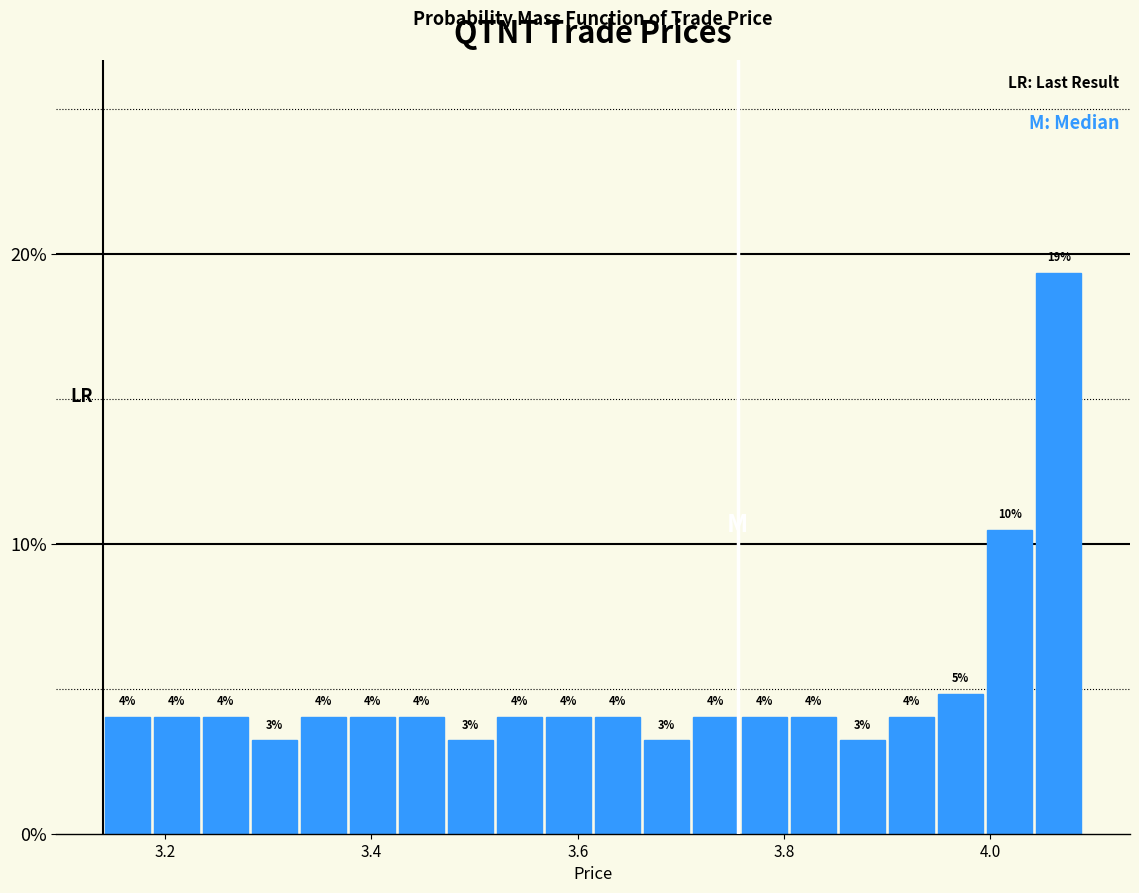

Around what value on the x-axis is the tallest bar? Give the approximate position of its centre, as read against the axis.

4.06